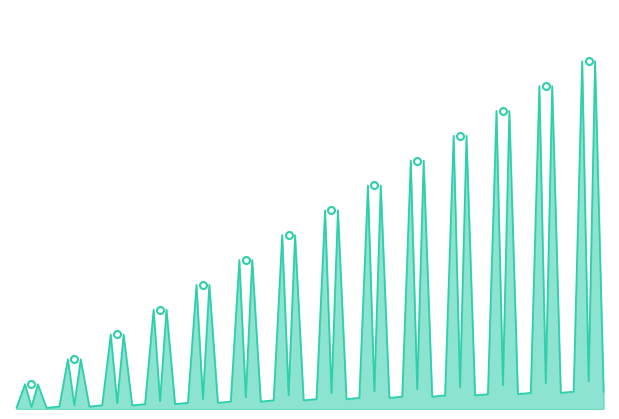

What is the change in value from 2023-03-27 to 2023-05-21?

+1100